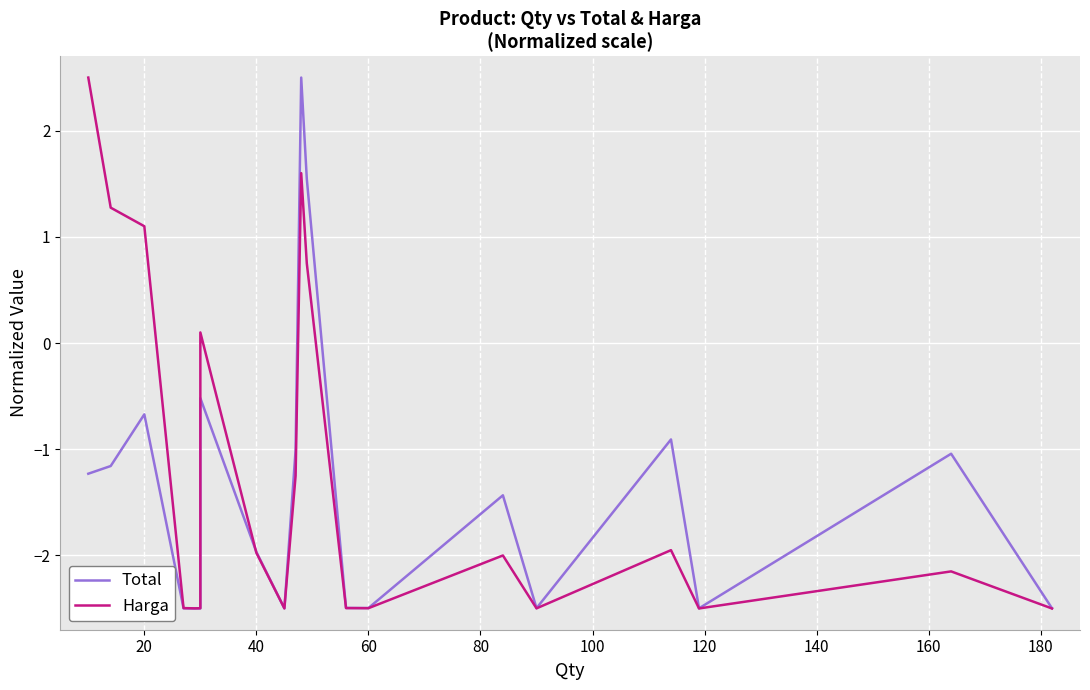

How many interior local peaks does the Harga series have?

5